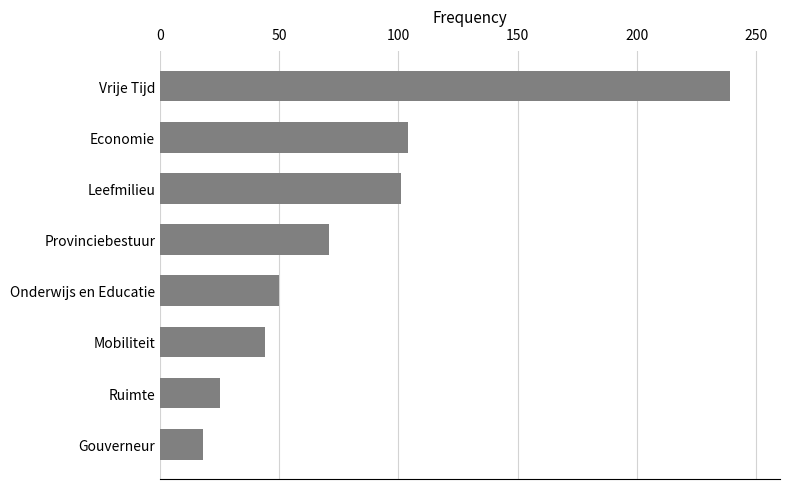

What is the smallest value displayed?

18